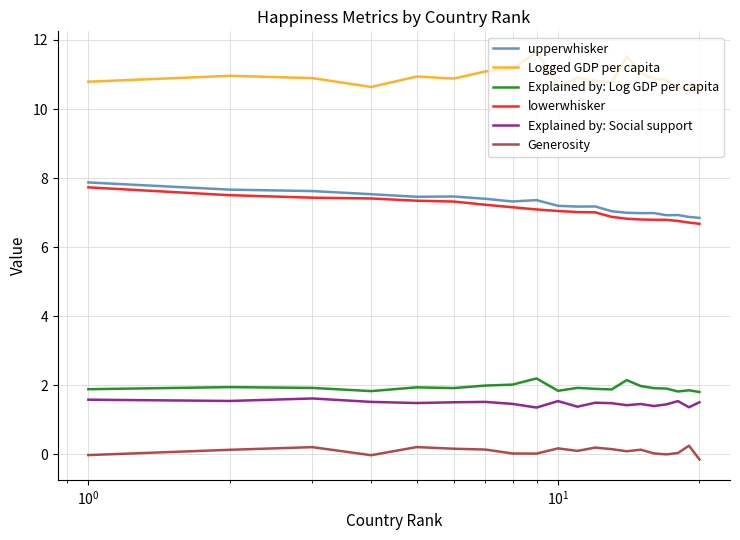

What is the lowest value of the lowerwhisker series?

6.7